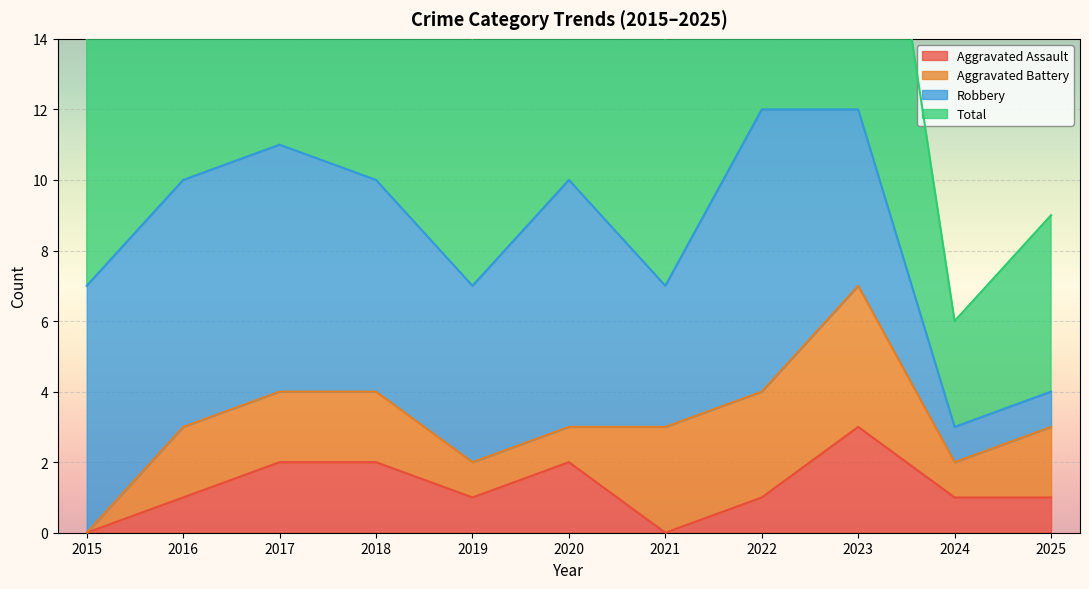

Reading left to right, extract all data points from this chart.

Aggravated Assault: 2015=0	2016=1	2017=2	2018=2	2019=1	2020=2	2021=0	2022=1	2023=3	2024=1	2025=1
Total: 2015=14	2016=20	2017=22	2018=20	2019=14	2020=20	2021=14	2022=24	2023=24	2024=6	2025=9